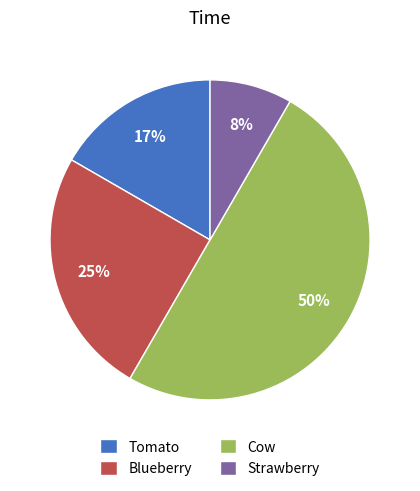

Combined, do Tomato and Strawberry account for over 50%?

No